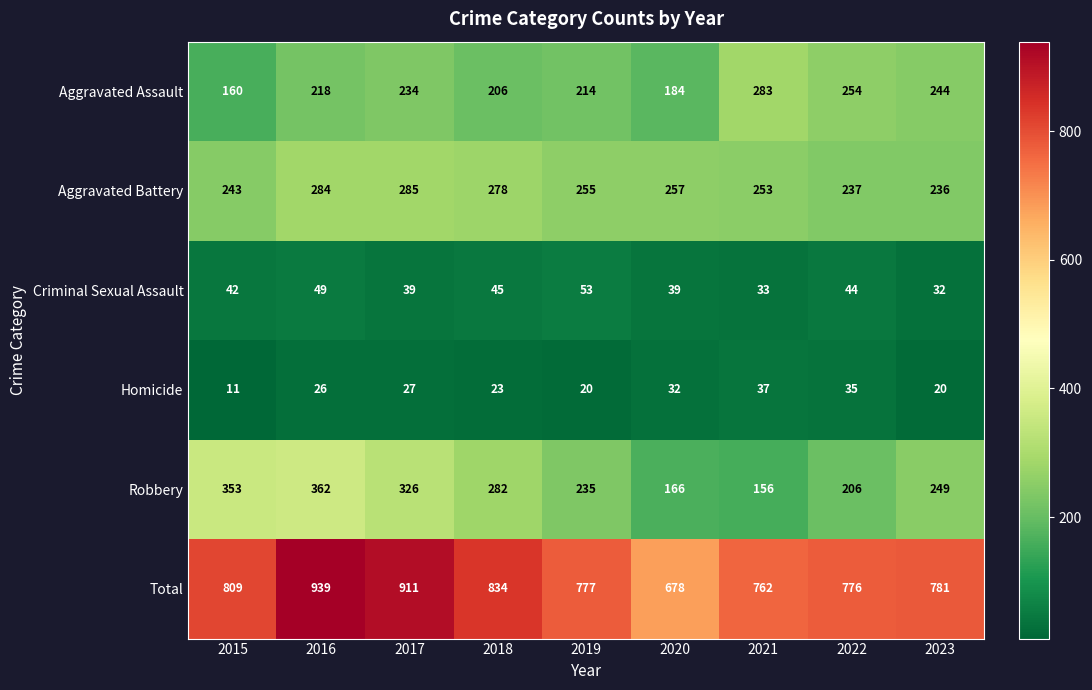

At 2020, list the series in order from largest to smallest.

Total, Aggravated Battery, Aggravated Assault, Robbery, Criminal Sexual Assault, Homicide